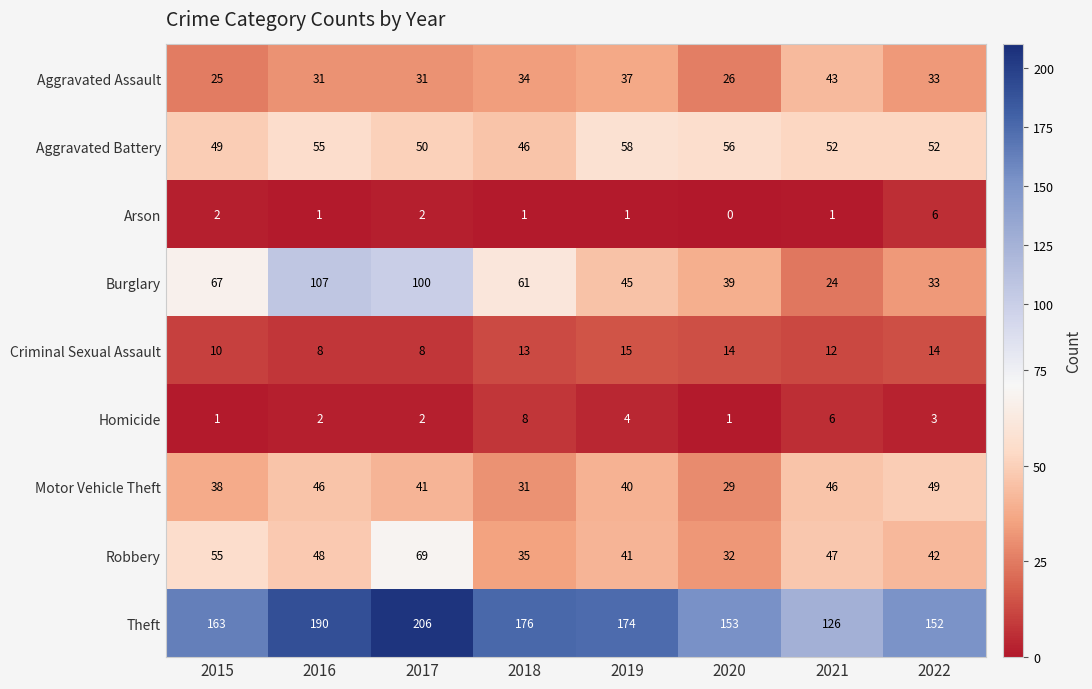

At which label does Burglary first exceed 61?

2015